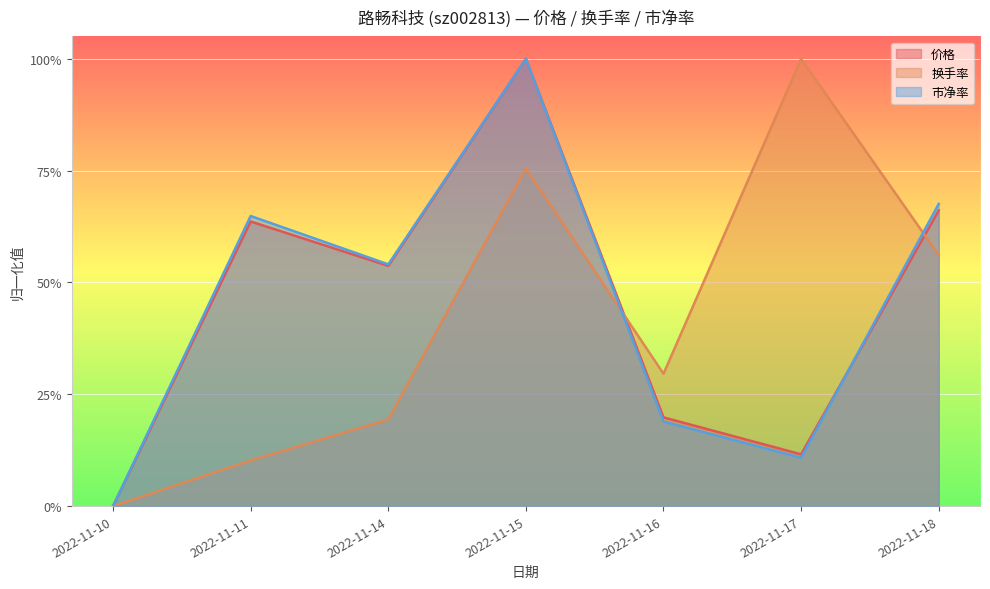

What is the difference between the maximum and minimum values in the 价格 series?

1.0